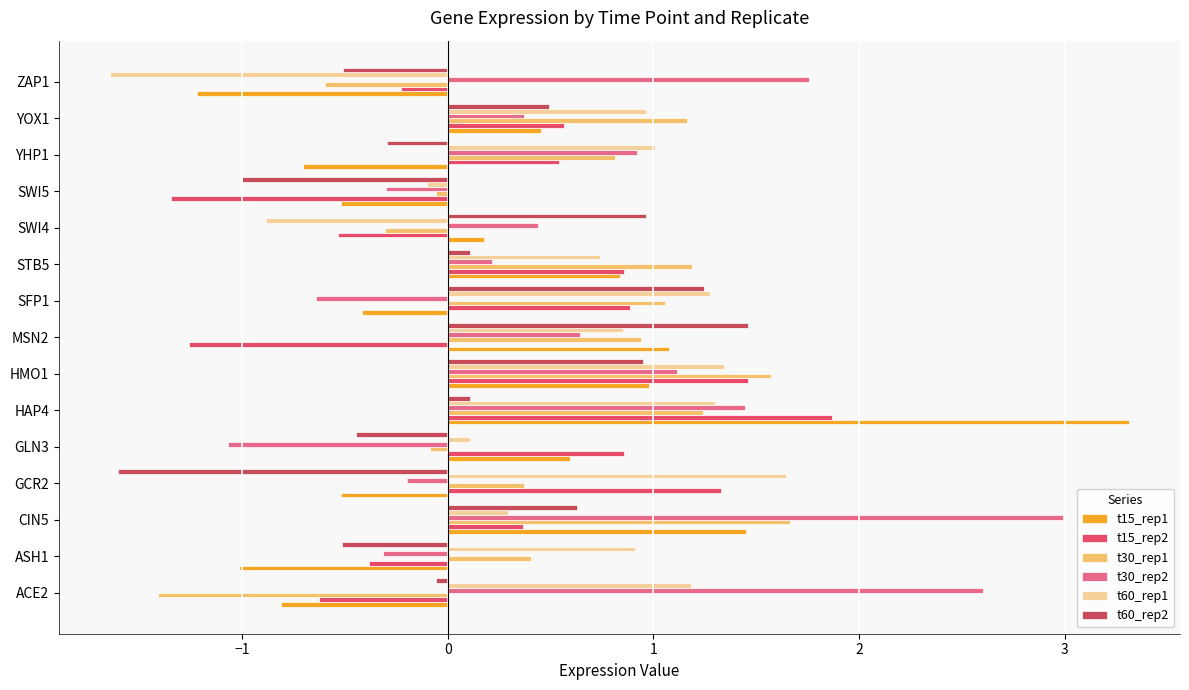

At which category is the sum across all series the highest?

HAP4